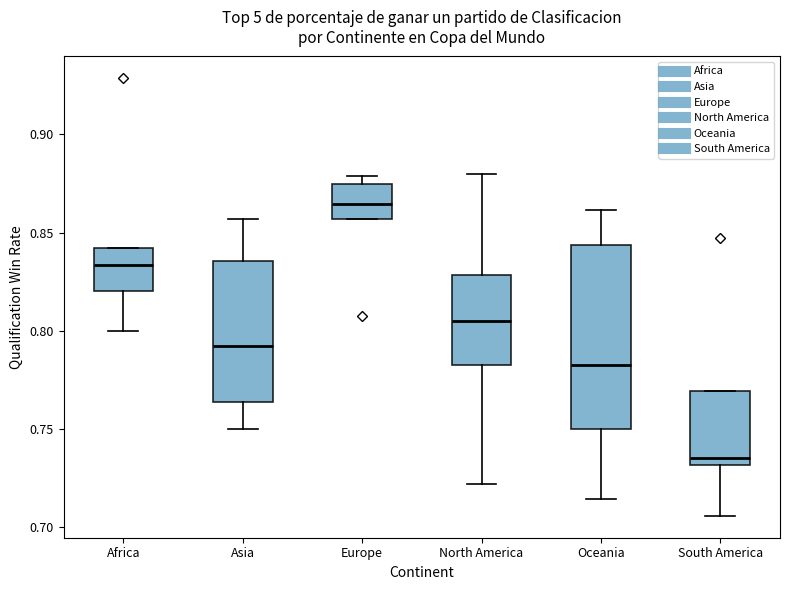

Reading left to right, transcribe this box plot: for each box, give where its median line is, the range the box spans, and where its two whiskers end, as read against the y-axis. The values are not printed on the chart, so give them approximately, as read against the axis.

Africa: median 0.835, box 0.820 to 0.840, whiskers 0.800 to 0.840
Asia: median 0.790, box 0.765 to 0.835, whiskers 0.750 to 0.855
Europe: median 0.865, box 0.855 to 0.875, whiskers 0.855 to 0.880
North America: median 0.805, box 0.785 to 0.830, whiskers 0.720 to 0.880
Oceania: median 0.785, box 0.750 to 0.845, whiskers 0.715 to 0.860
South America: median 0.735, box 0.730 to 0.770, whiskers 0.705 to 0.770